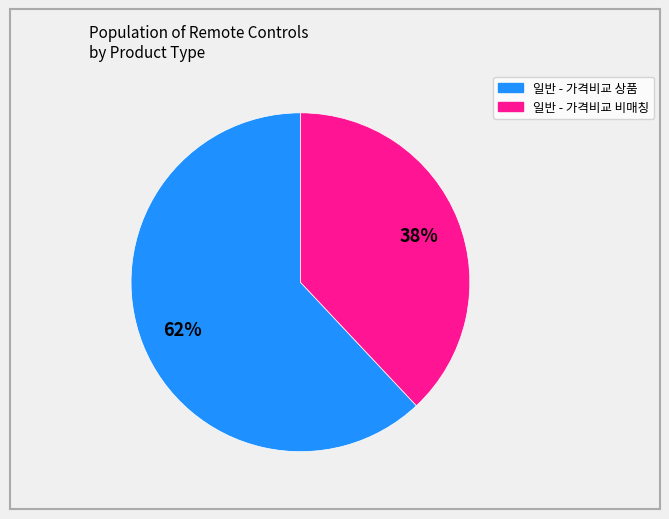

To the nearest percent, what is the average slice percentage?

50%